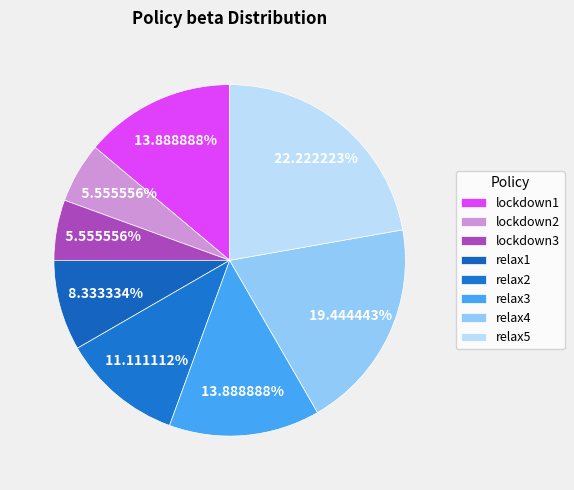

How many slices are in this pie chart?

8